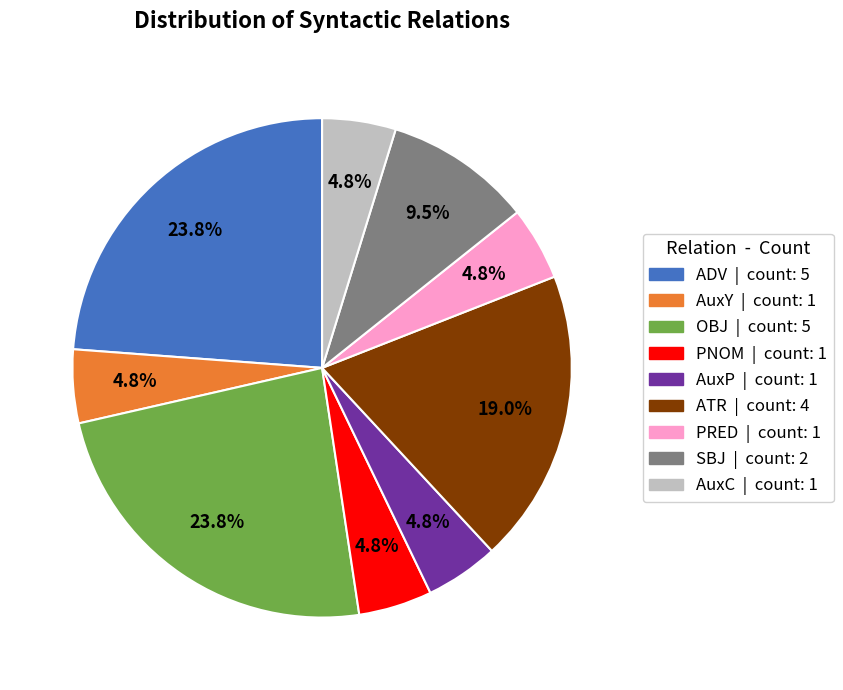

Does AuxC represent more than half of the total?

No